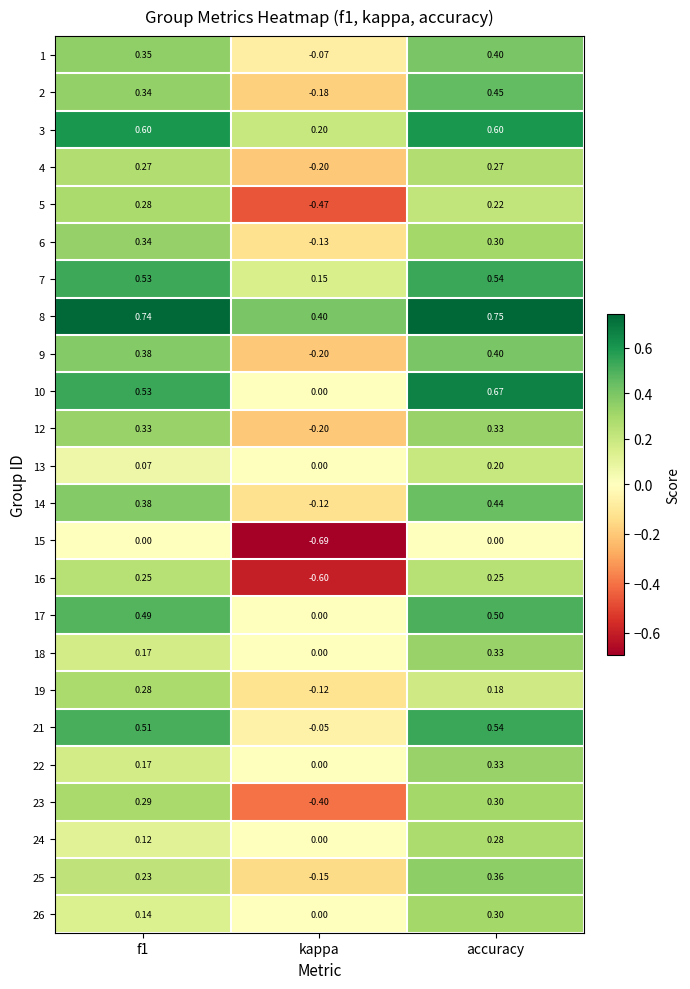

Which series has the widest spread of values?

16